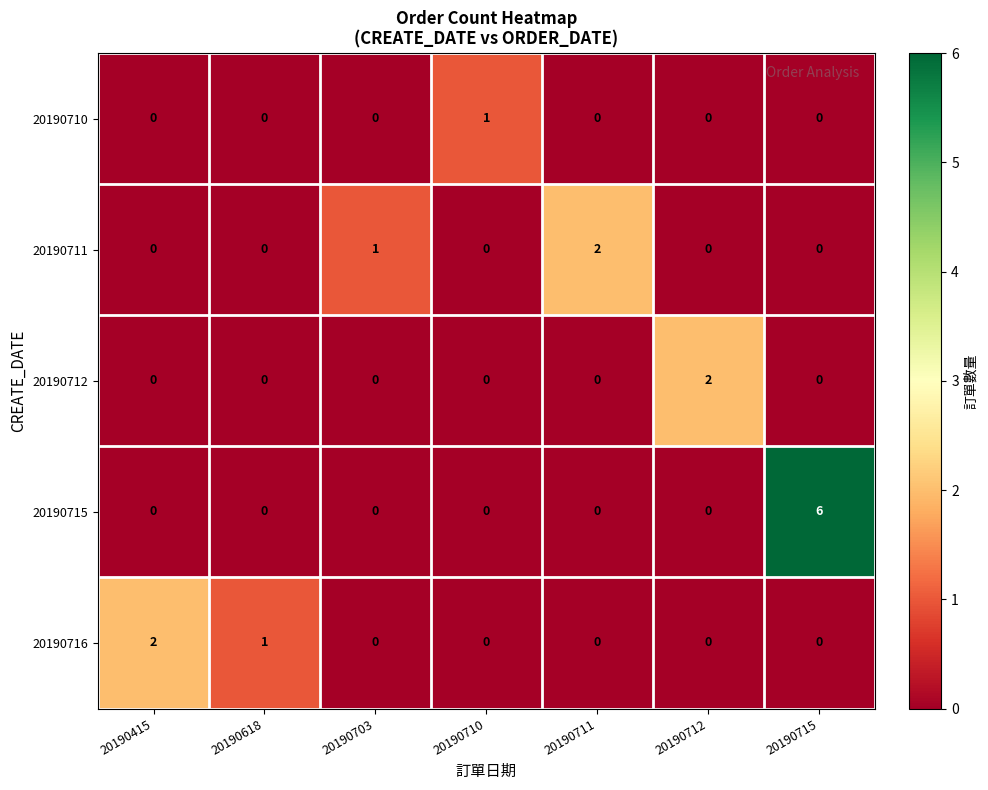

At which label is 20190716 closest to 1?

20190618